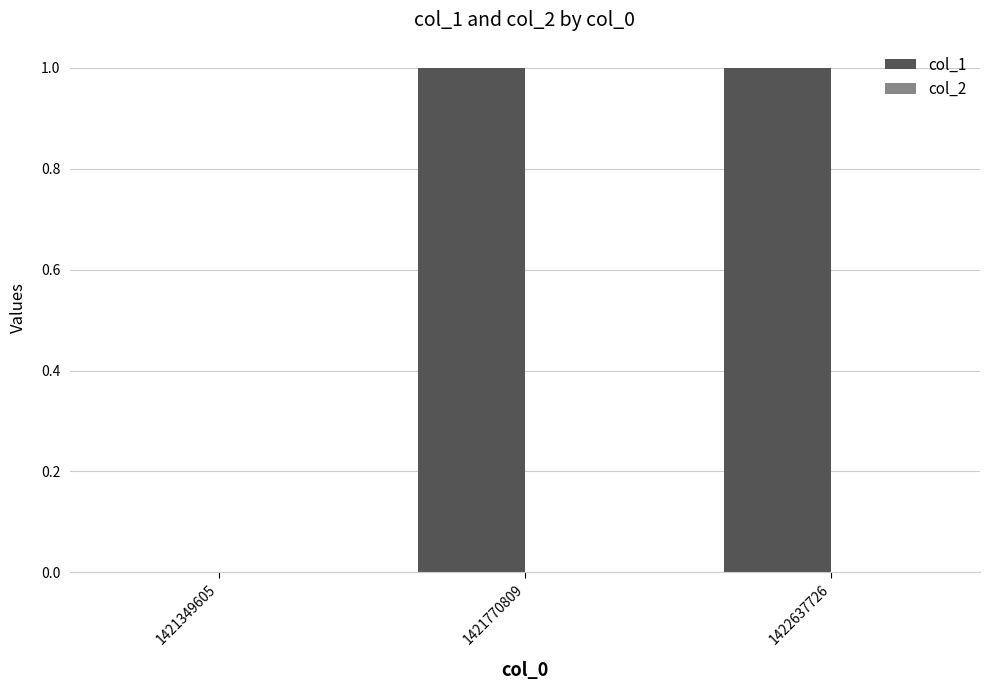

True or false: the data shows -1 at 1421349605.

False